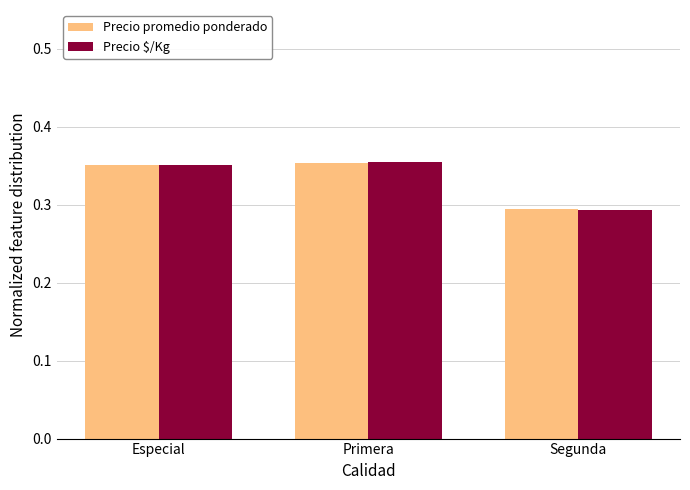

What is the label of the 3rd bar from the left?

Segunda